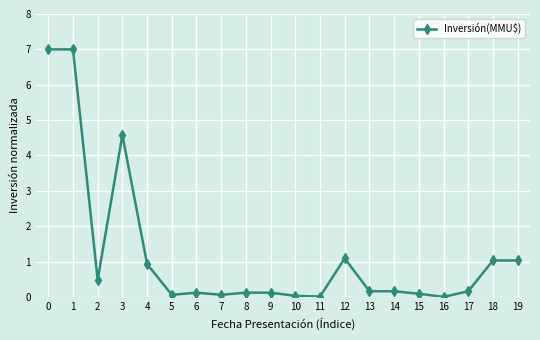

Where is the first local minimum?

2